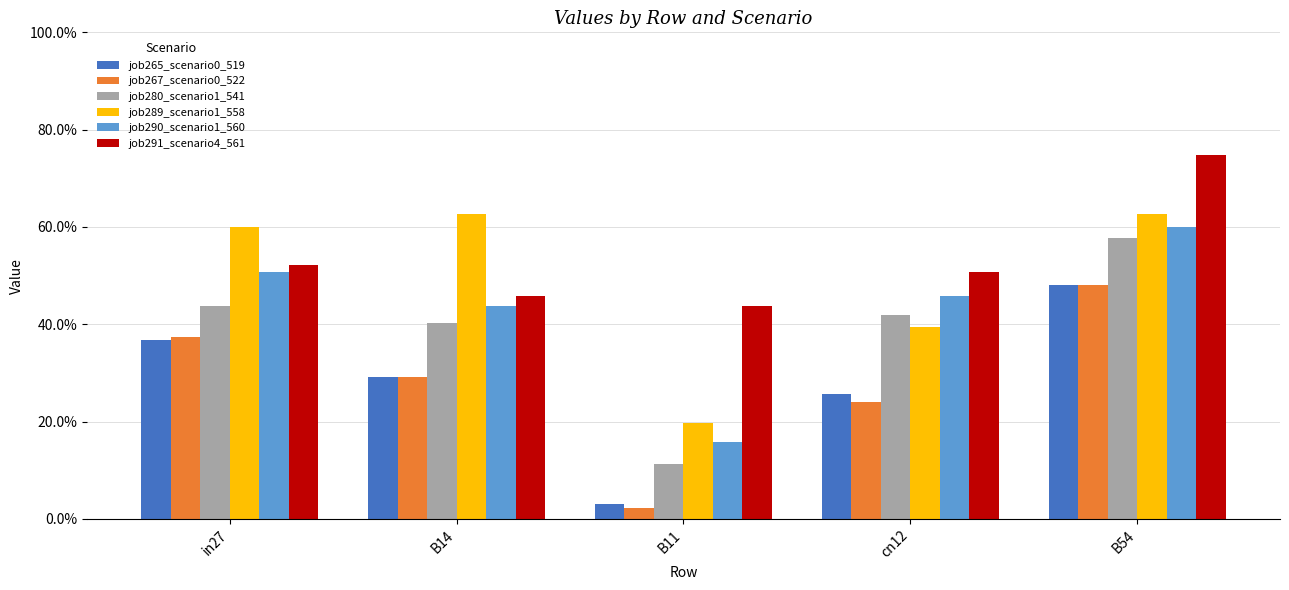

Does the chart contain stacked bars?

No